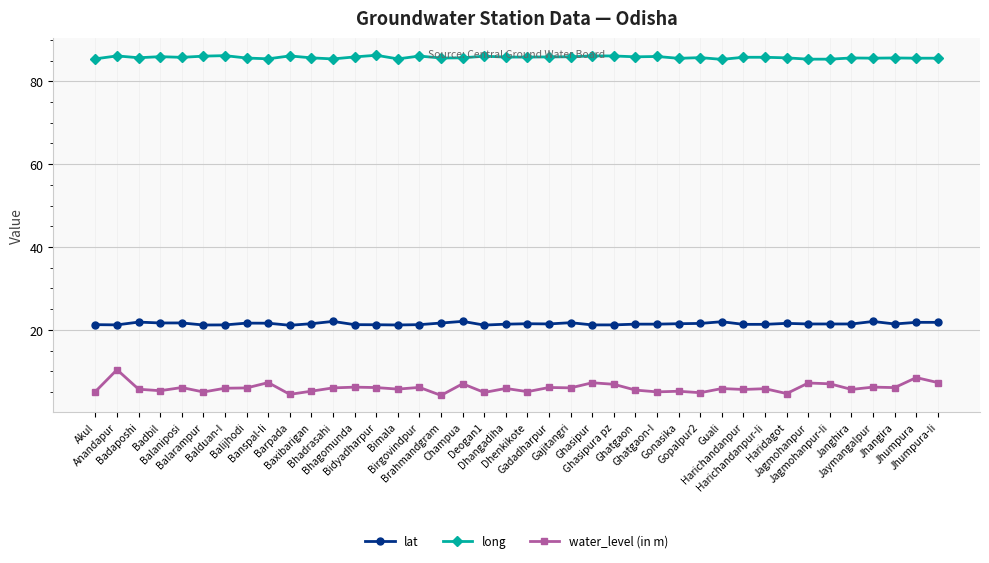

Between Jaymangalpur and Jhumpura, which series saw the biggest shift?

water_level (in m)